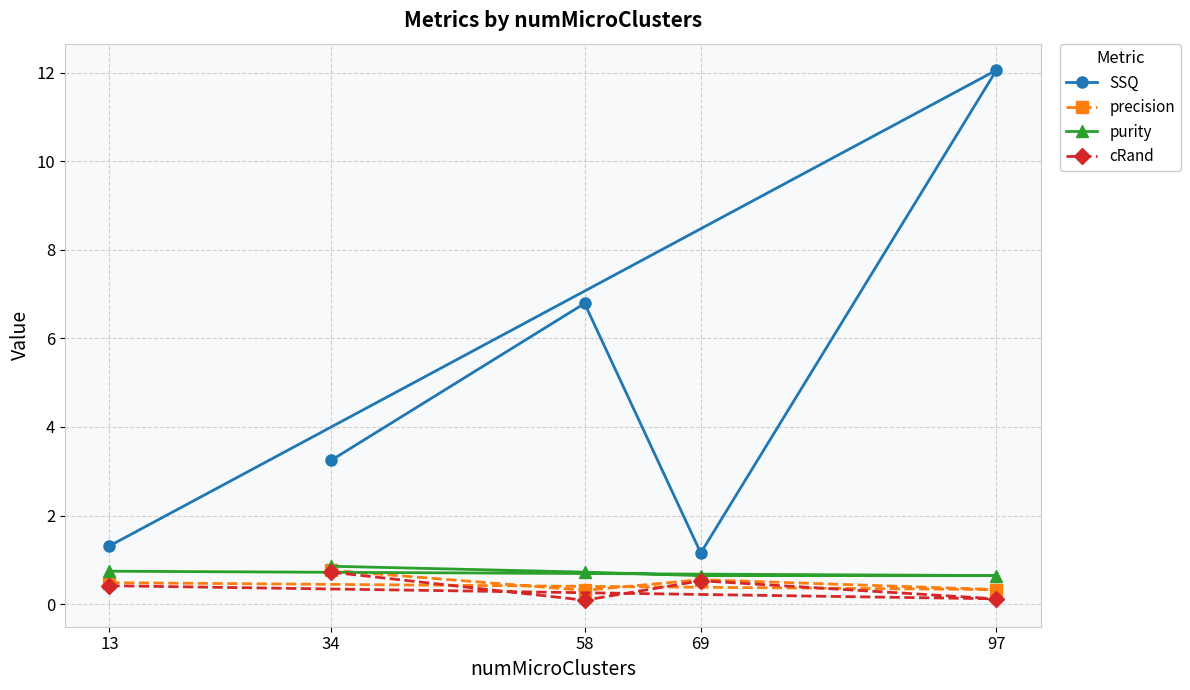

Where is SSQ nearest to the value 6?

58